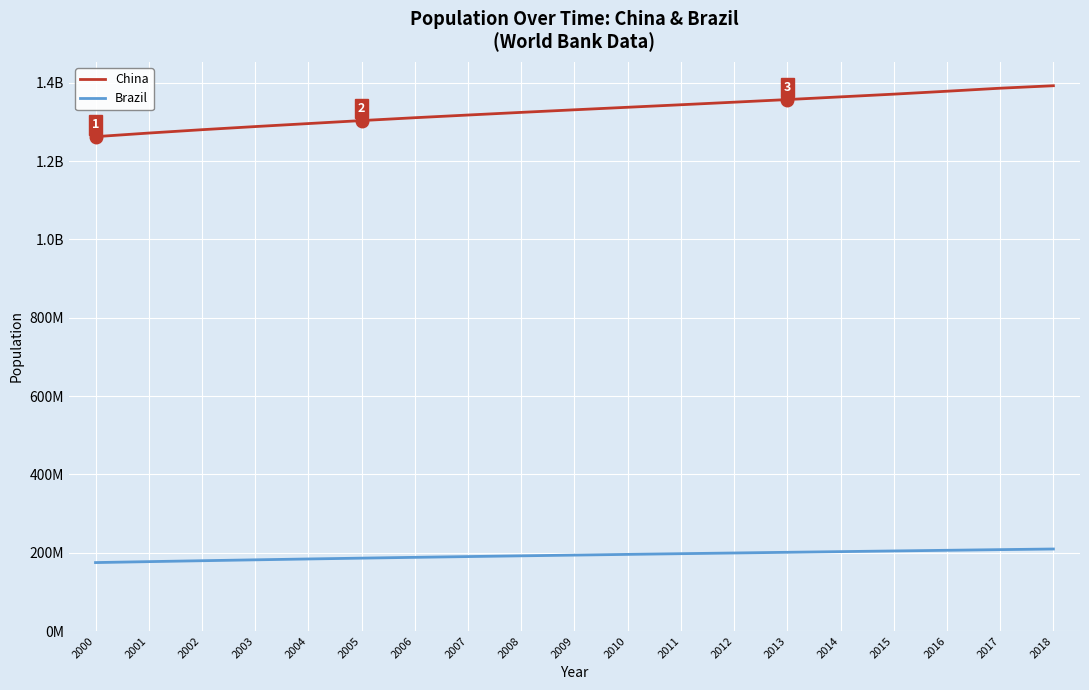

What are all the series names shown in the legend?

China, Brazil